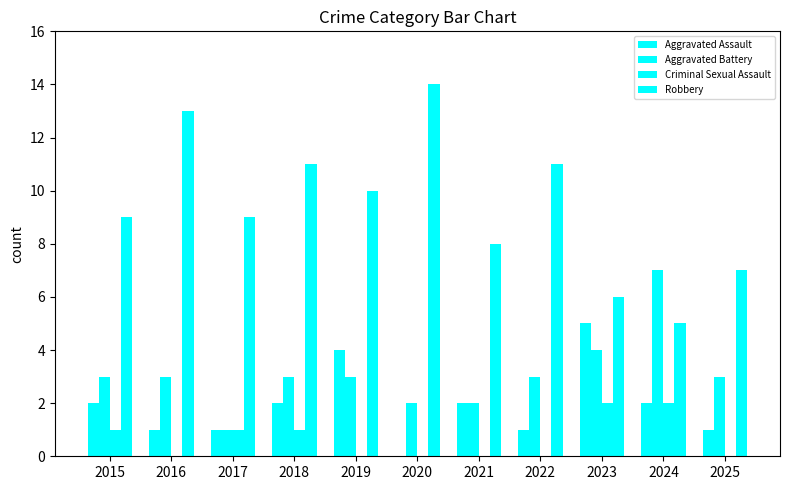

What is the difference between the maximum and minimum values in the Robbery series?

9